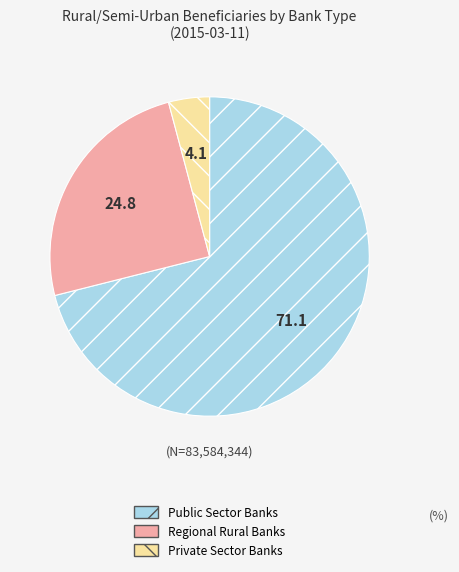

Count the number of slices in the pie.

3